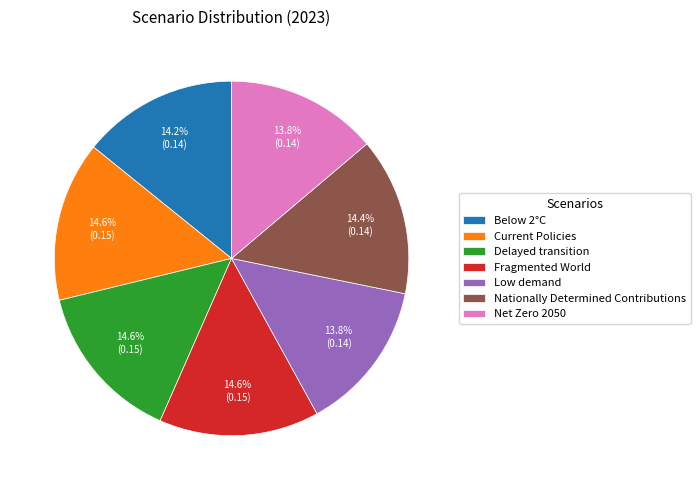

Is the sum of Current Policies and Nationally Determined Contributions greater than half?

No